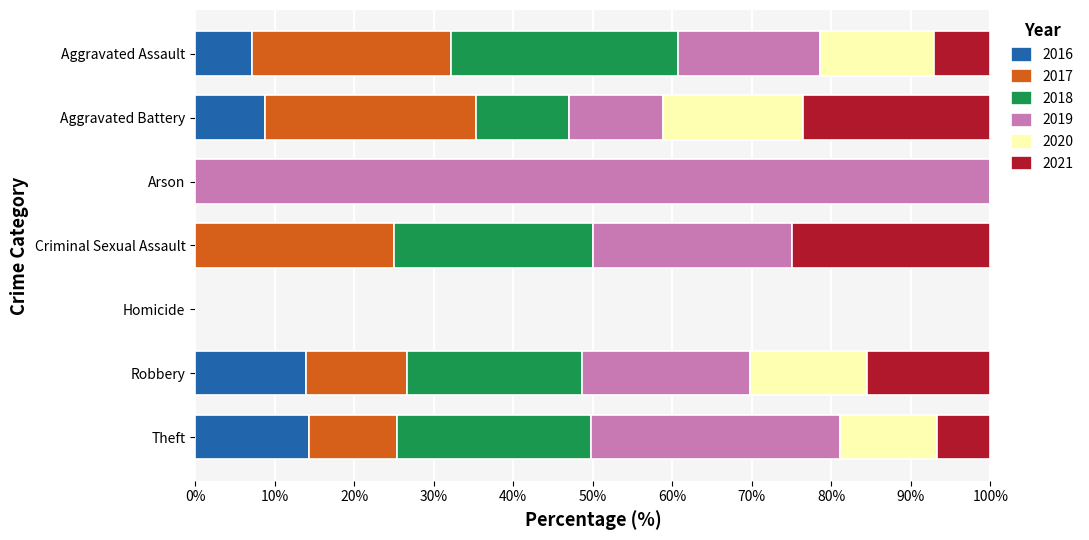

What is the highest value of the 2016 series?

14.3